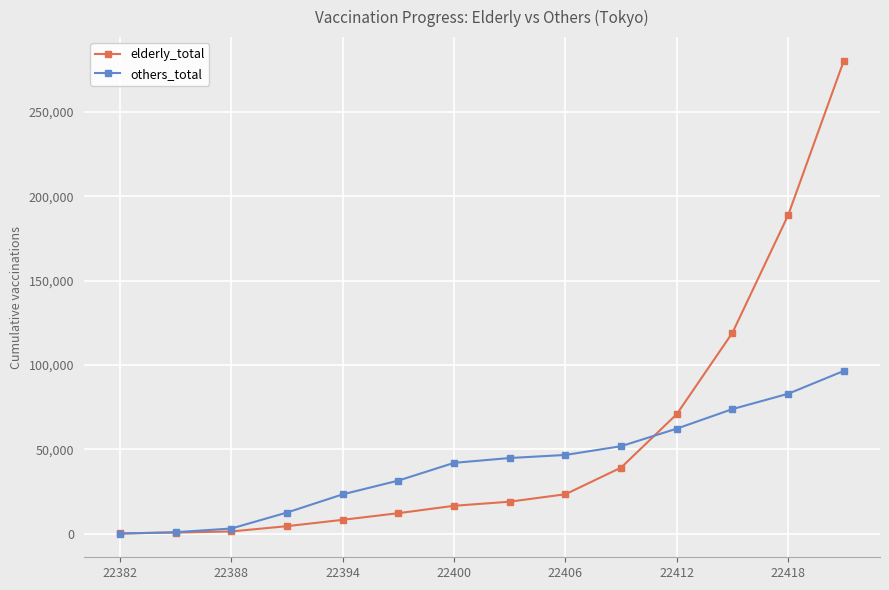

Which series has the widest spread of values?

elderly_total